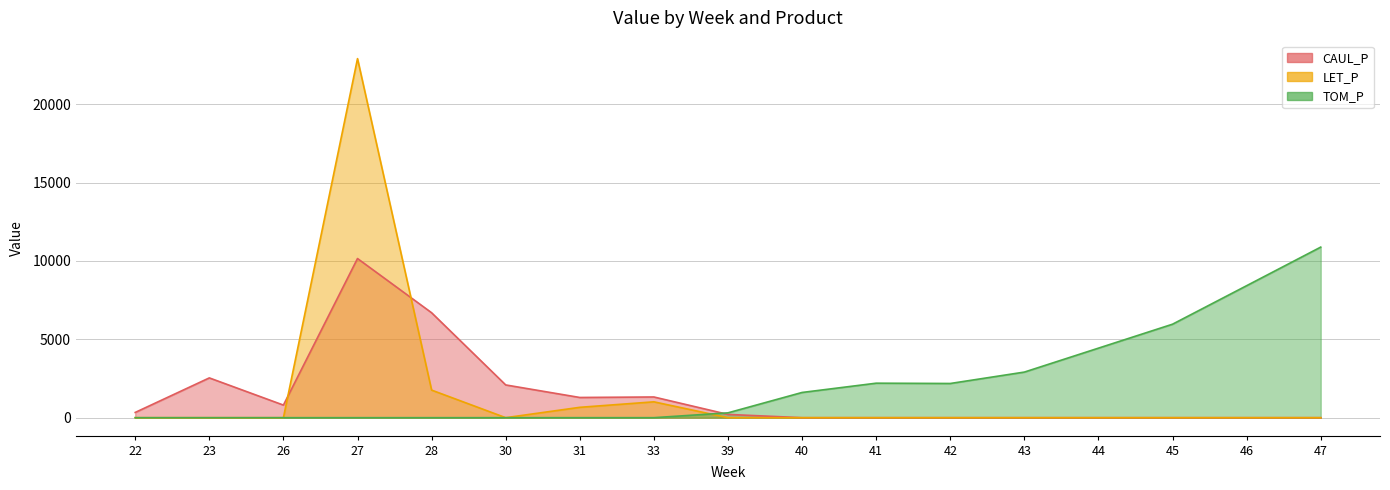

Which label corresponds to the largest value in the chart?

27